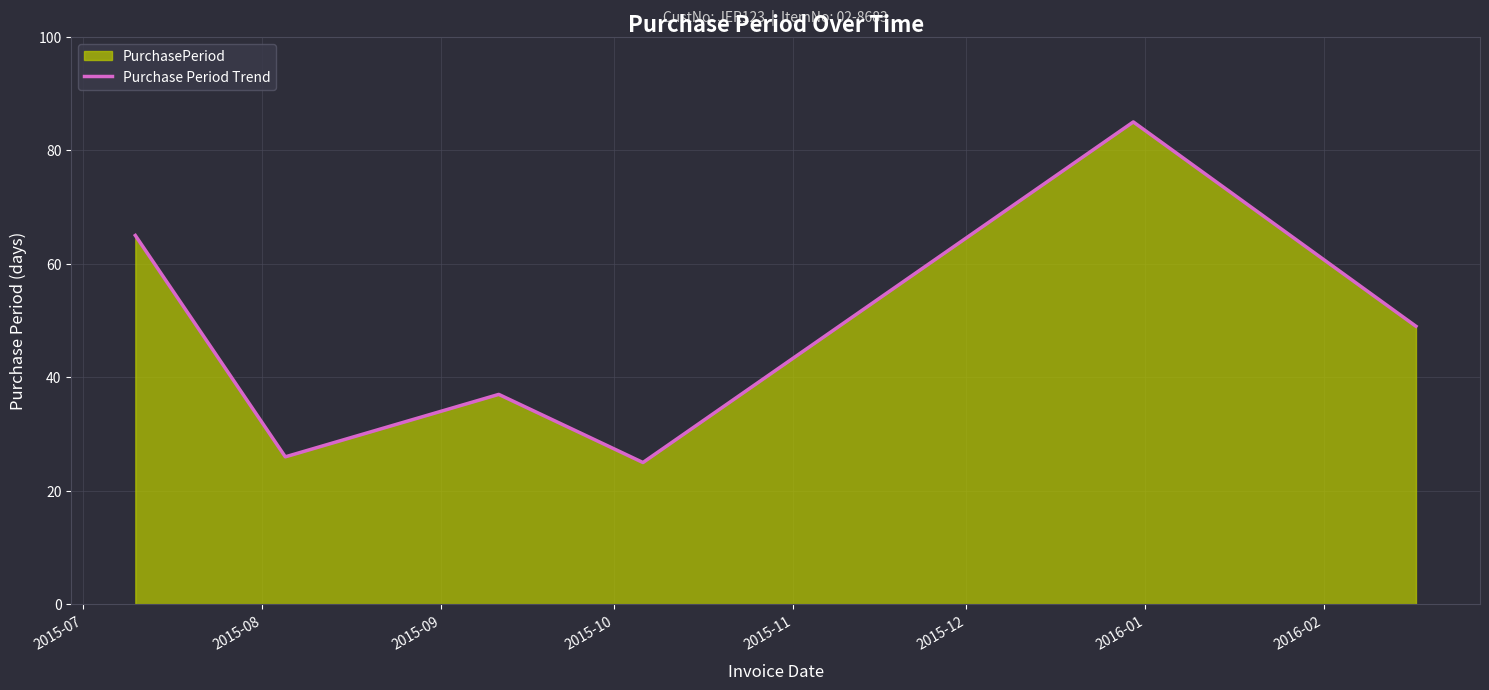

Reading right to left, transcribe all the data shown in this chart.

49	85	25	37	26	65